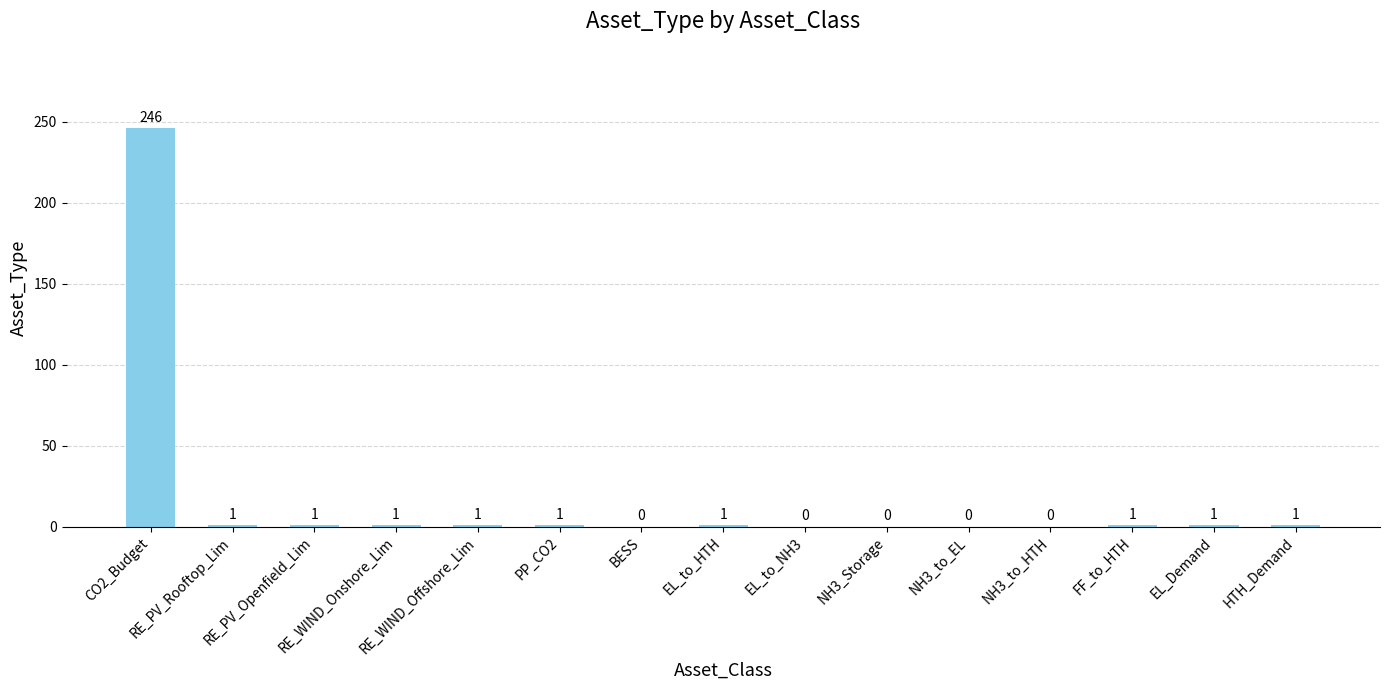

Reading right to left, extract all data points from this chart.

1	1	1	0	0	0	0	1	0	1	1	1	1	1	246